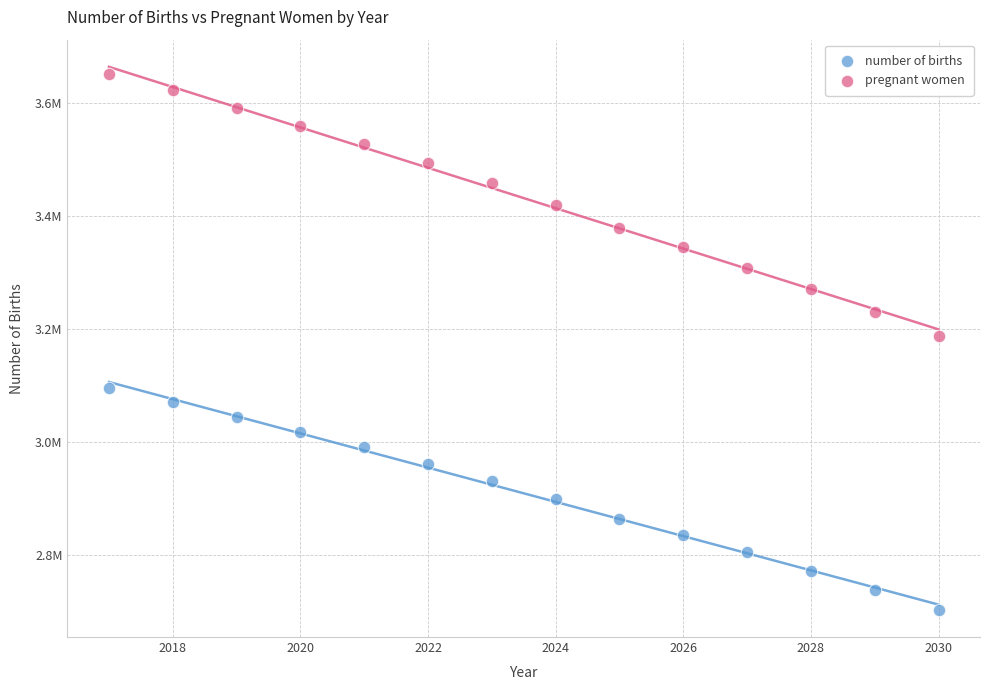

Which series contains the lowest Y value?

number of births